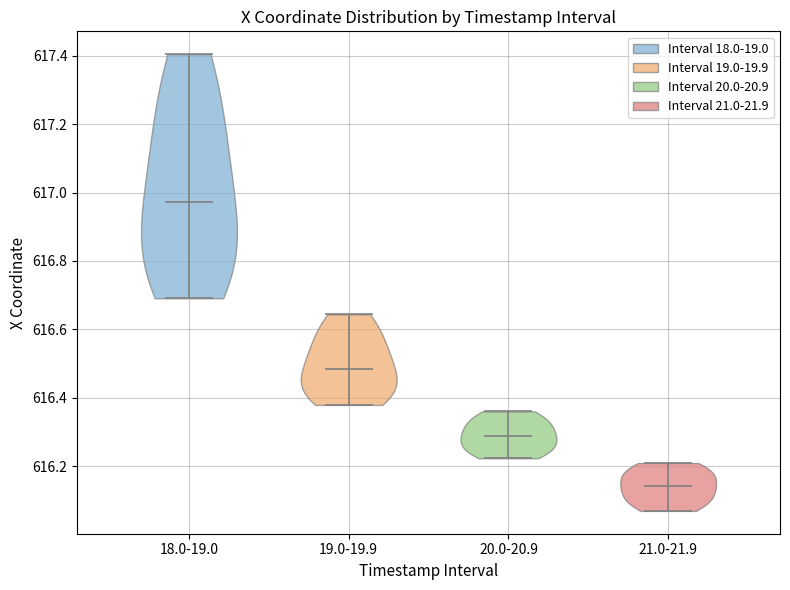

What is the lowest point the violin for 21.0-21.9 reaches on the y-axis? The values are not printed on the chart, so give them approximately, as read against the axis.

616.06